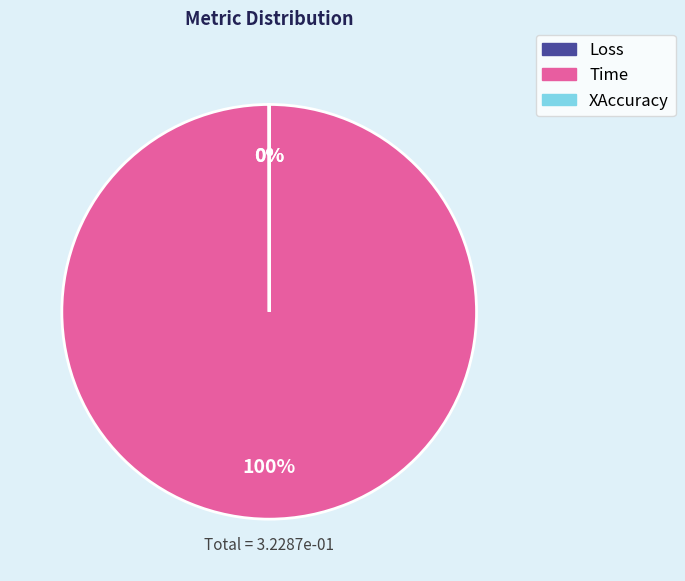

Is it true that Time is 100% of the pie?

True